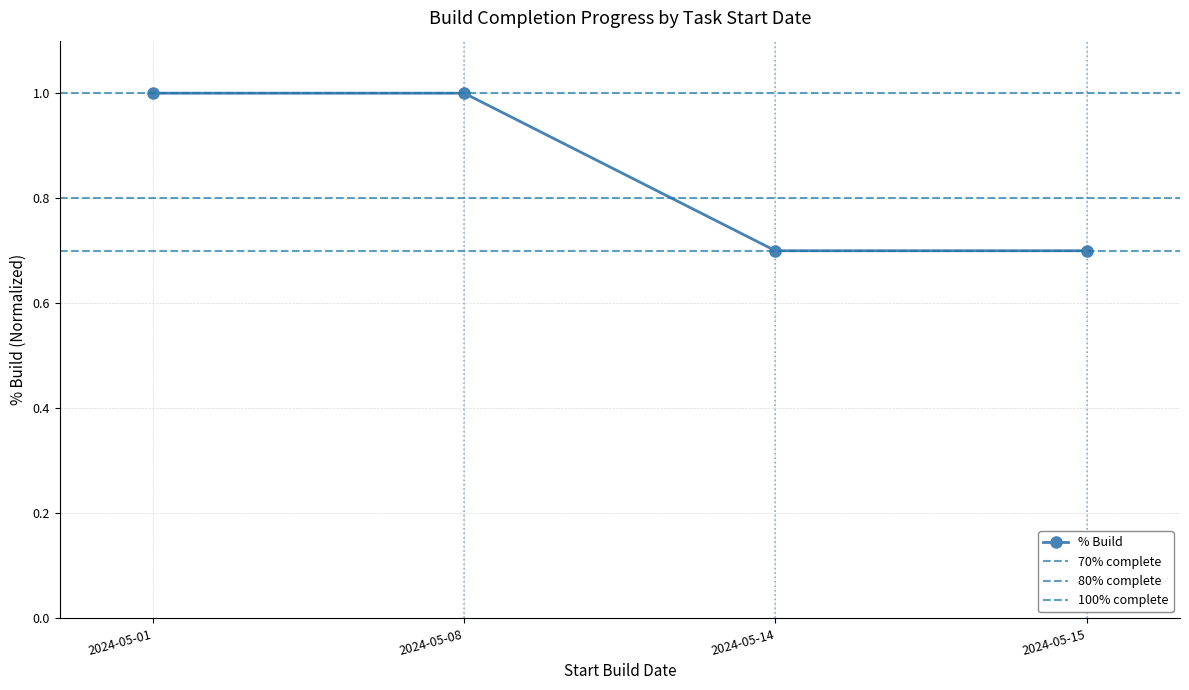

What is the difference between the second highest and minimum values?

0.3